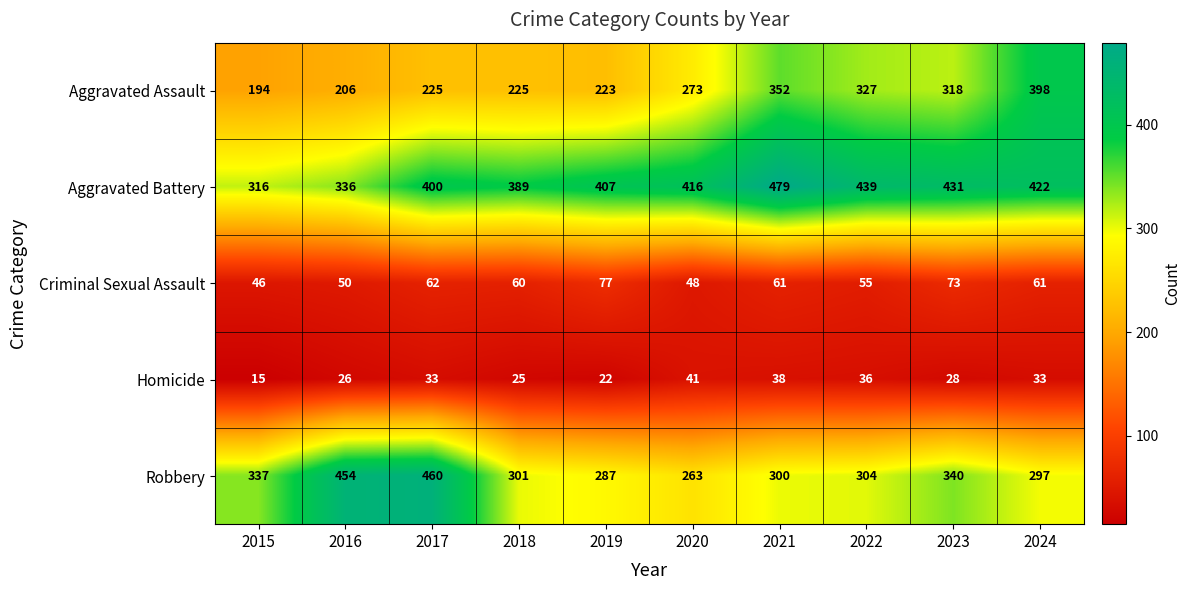

Is it true that Aggravated Assault equals 273 at 2020?

True